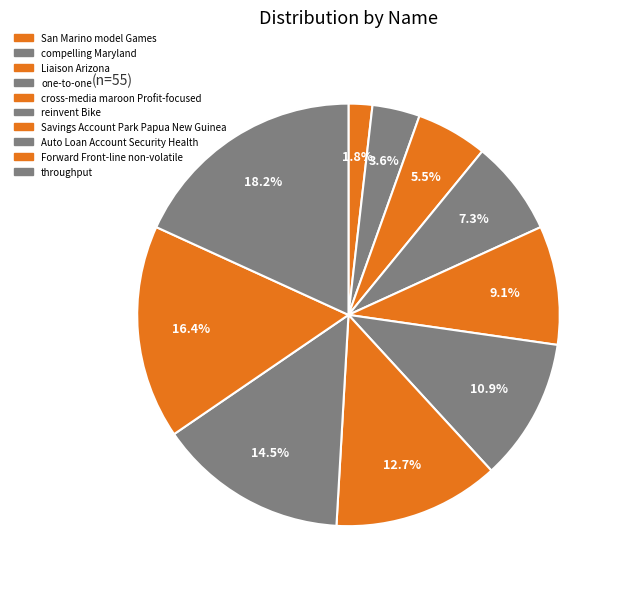

Count the number of slices in the pie.

10